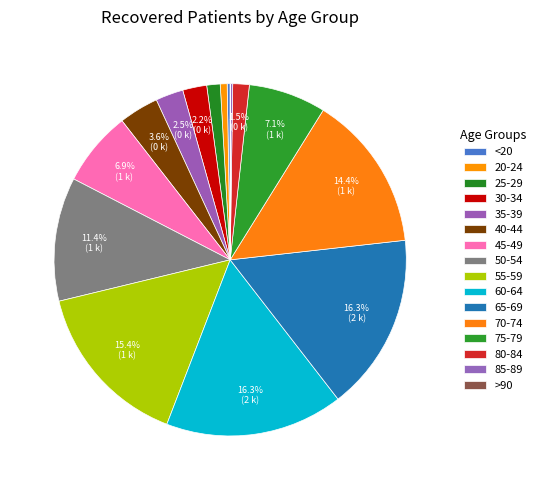

How many segments does this pie chart have?

16